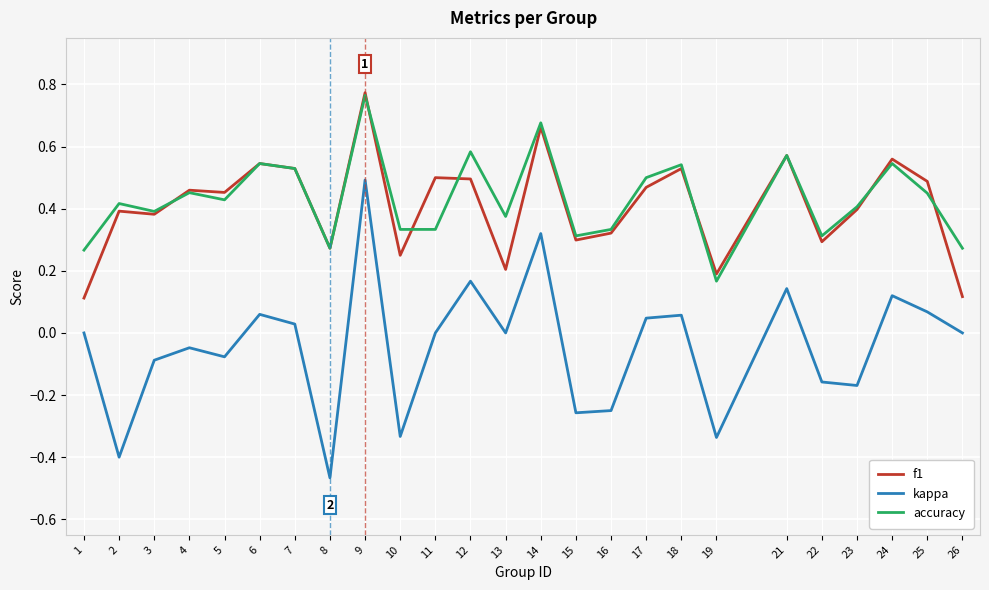

Which label corresponds to the largest value in the chart?

9